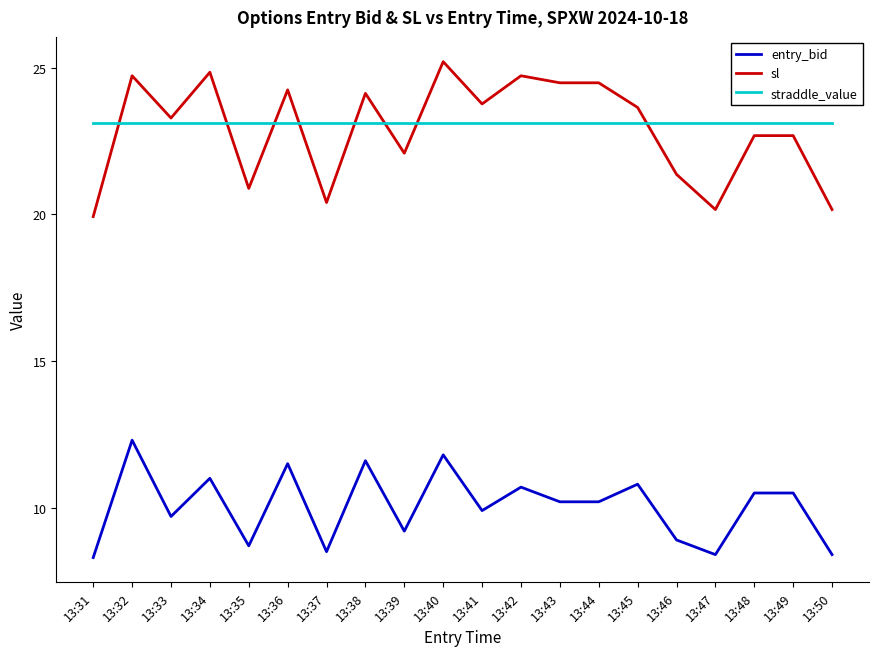

Does the chart have visible grid lines?

No